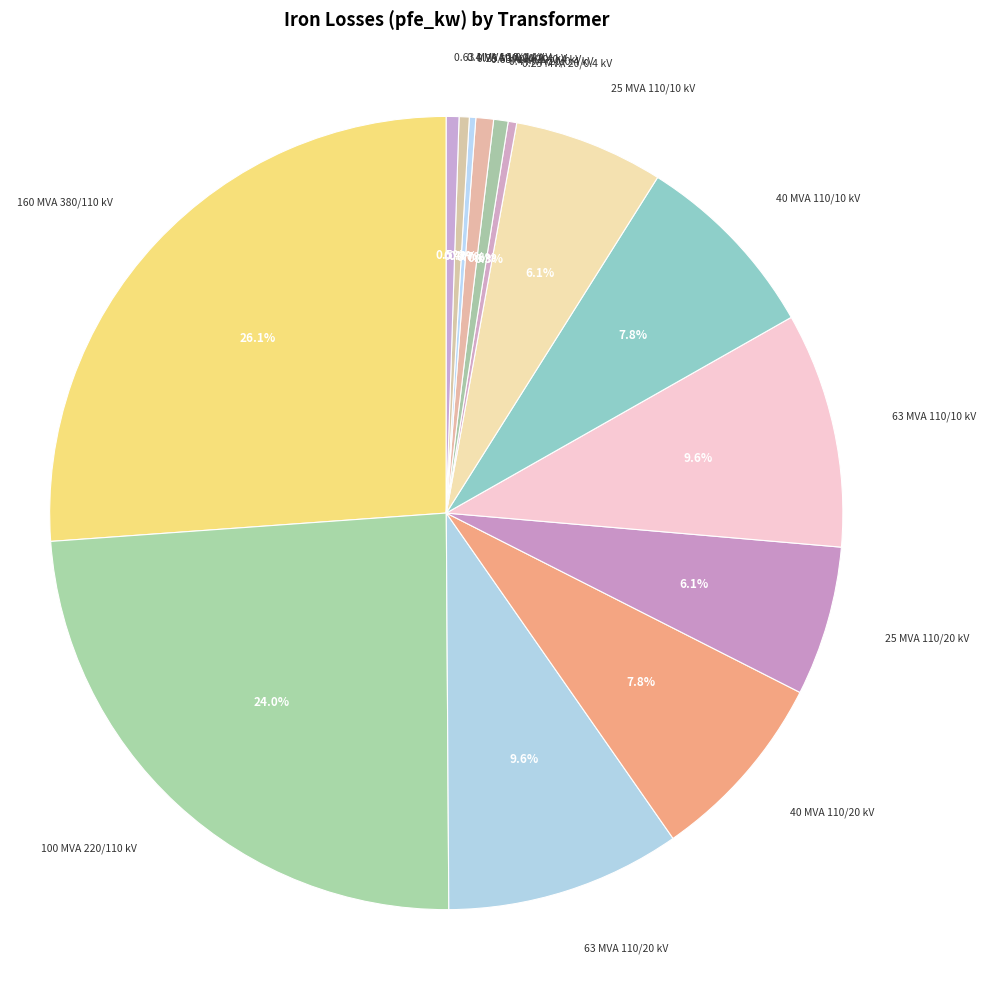

Which has a higher value, 100 MVA 220/110 kV or 0.4 MVA 20/0.4 kV?

100 MVA 220/110 kV